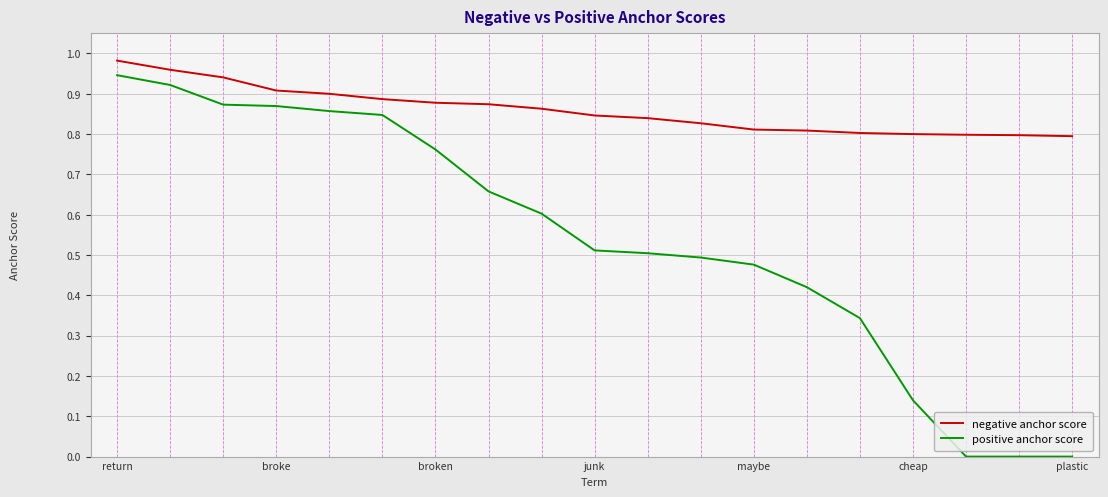

Rank the series by their maximum value, from highest to lowest.

negative anchor score, positive anchor score